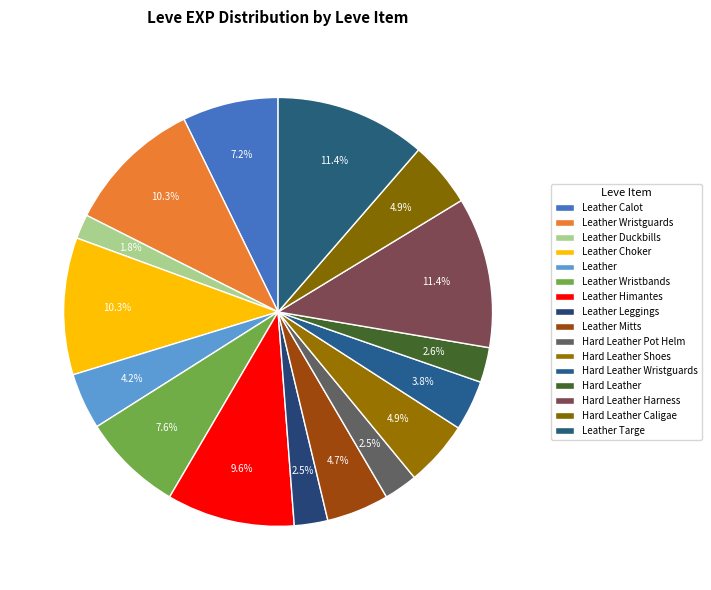

To the nearest percent, what portion does Hard Leather Pot Helm represent?

3%